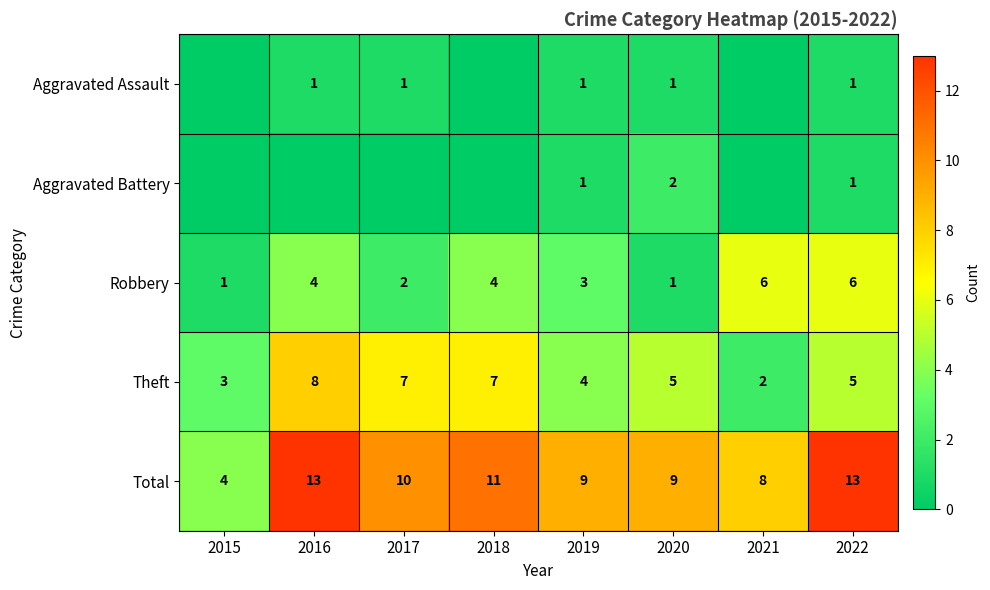

The Robbery series shows 4 at 2018. True or false?

True